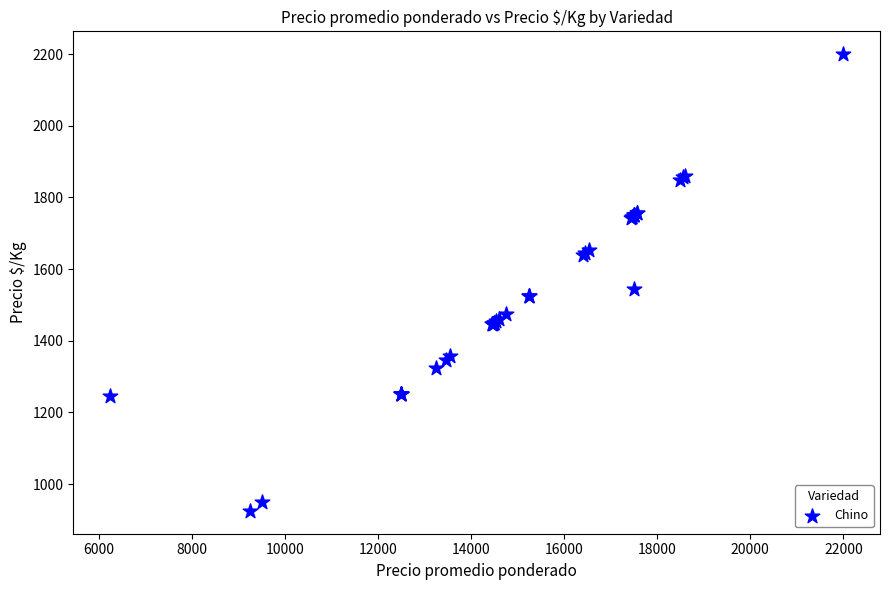

What Y value in the scatter plot is closest to 1562?

1544